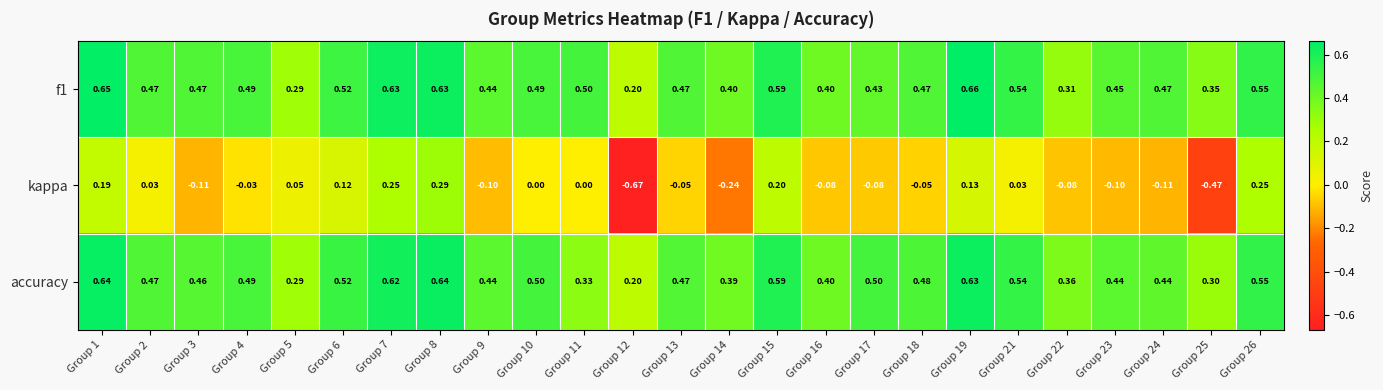

Is the value of accuracy at Group 12 greater than the value of kappa at Group 11?

Yes